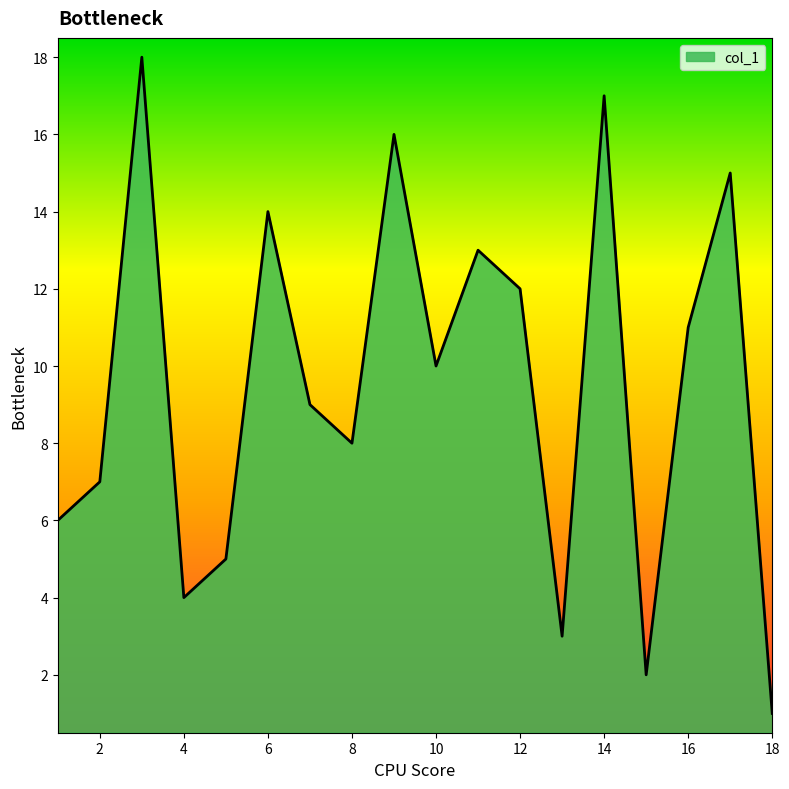

What is the maximum value shown in the chart?

18